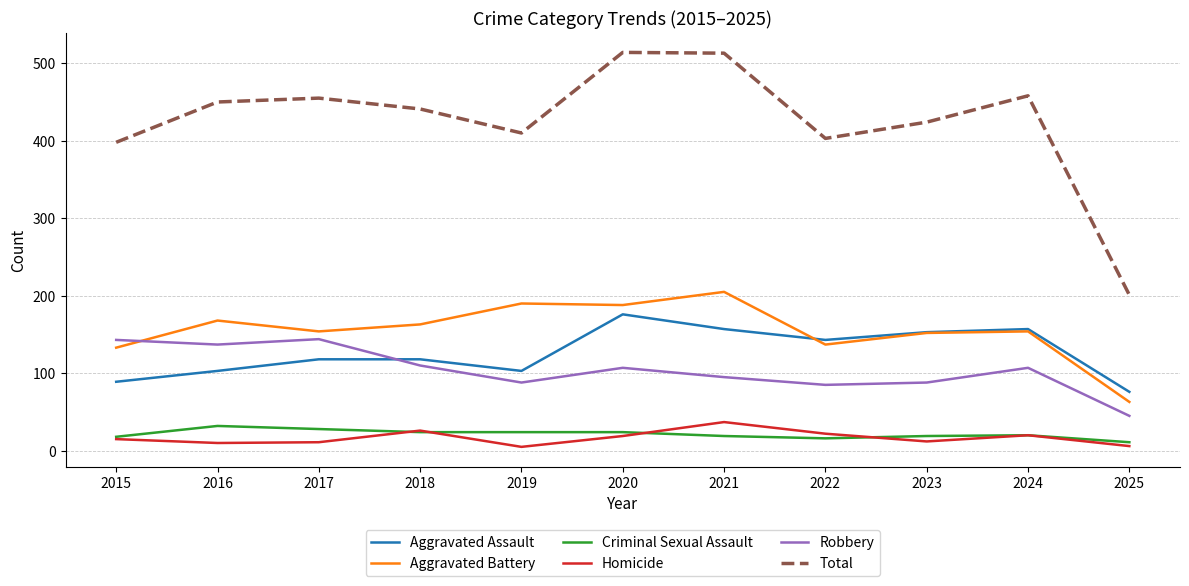

At how many categories does at least one series exceed 185?

11